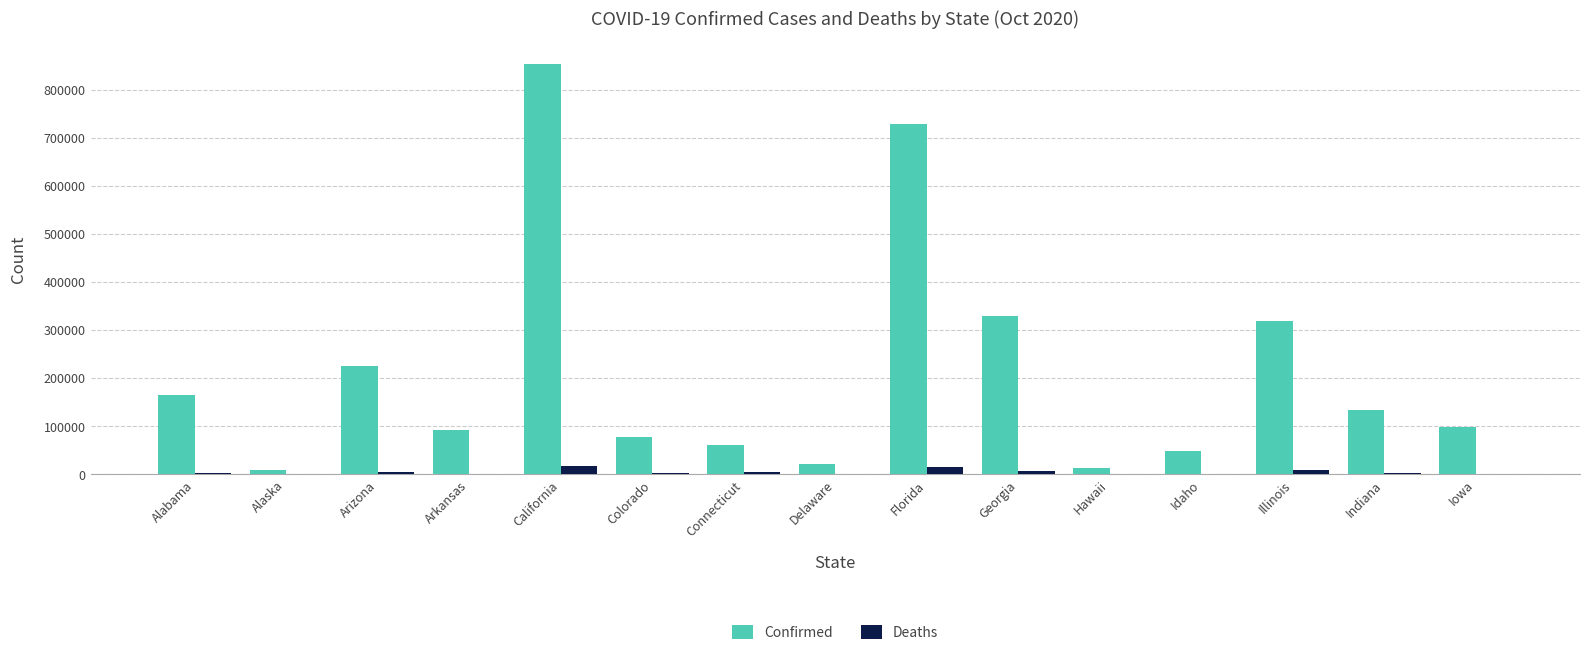

Is the value of Deaths at Alaska greater than the value of Confirmed at Indiana?

No